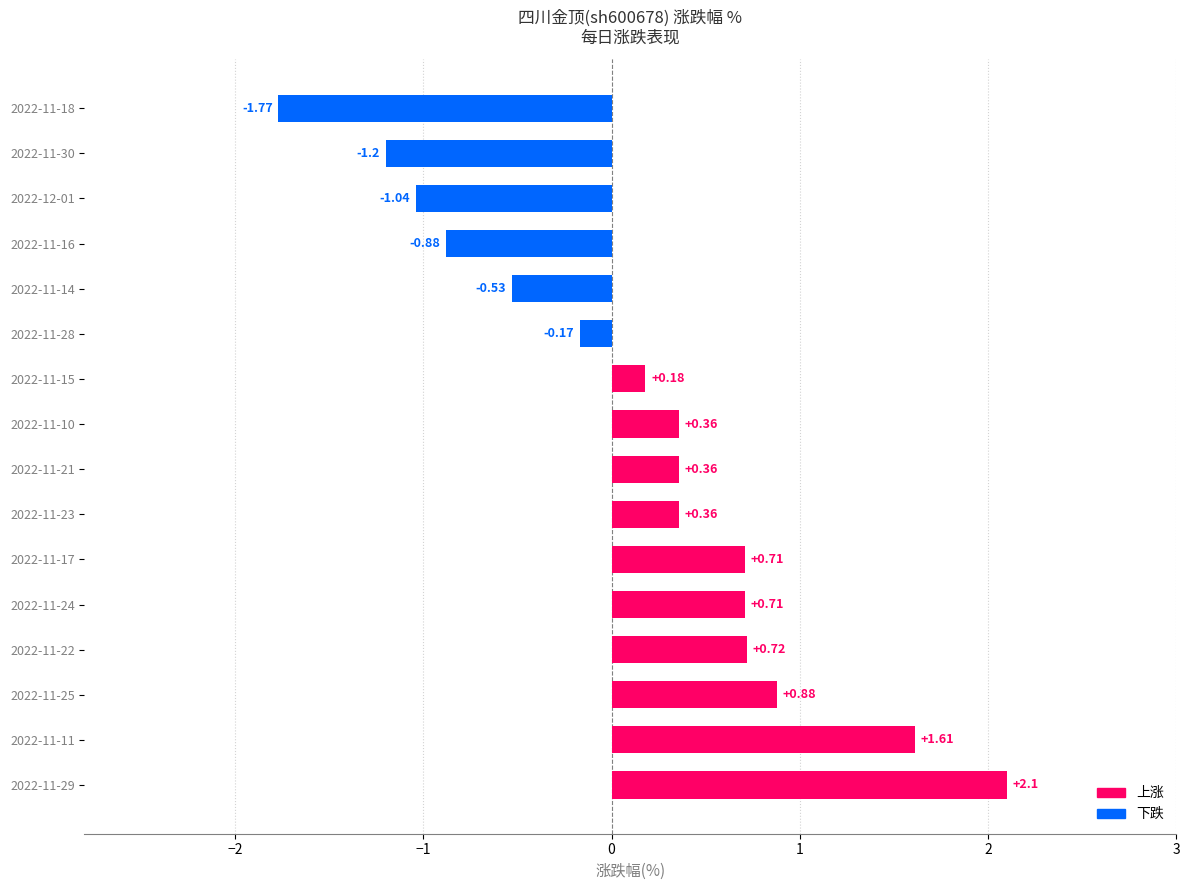

Does the chart contain any negative values?

Yes